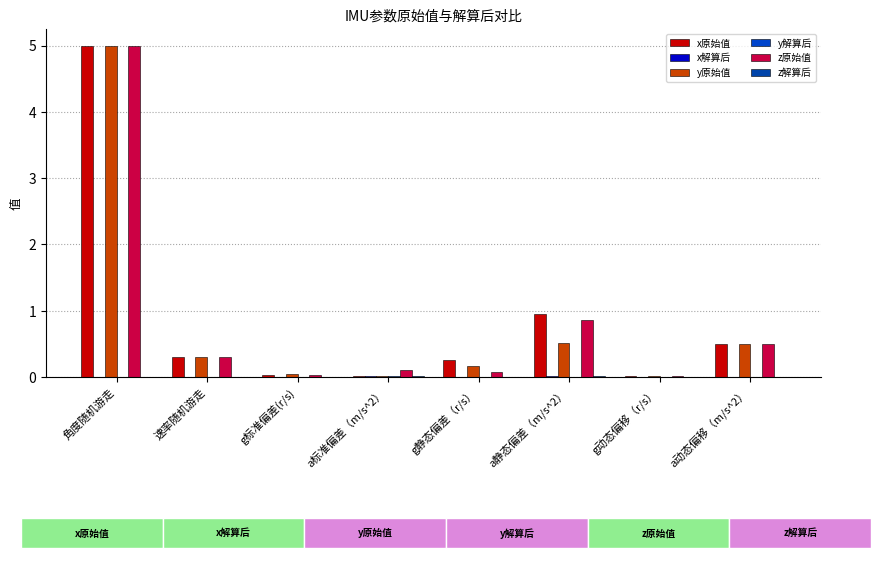

What is the greatest value displayed?

5.0